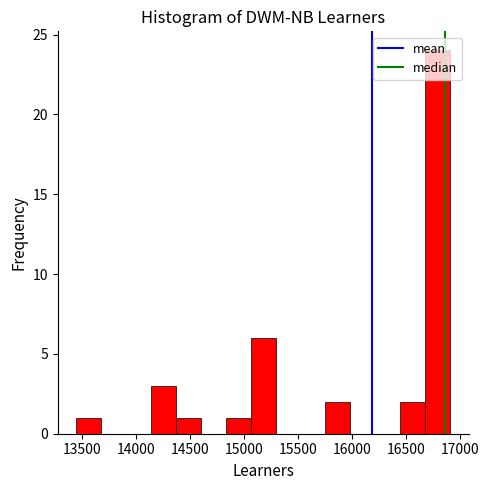

Over which range of the x-axis is the bar tallest?

16650 to 16900